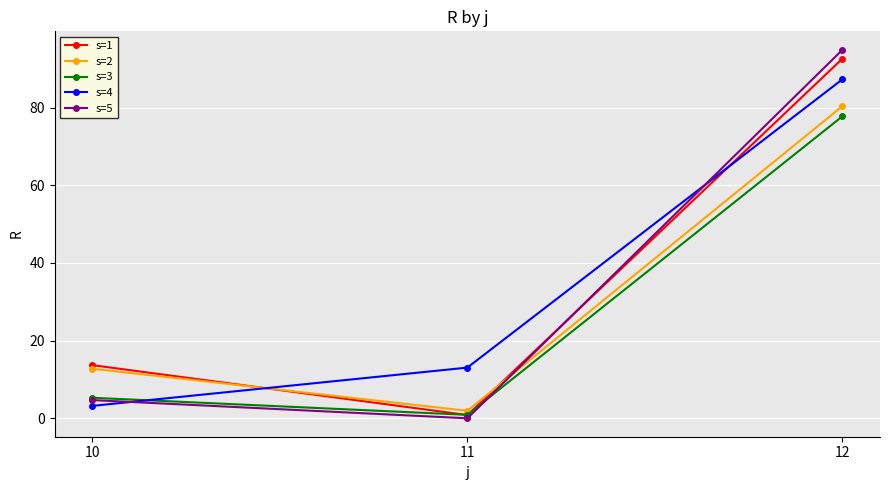

Which label corresponds to the largest value in the chart?

12